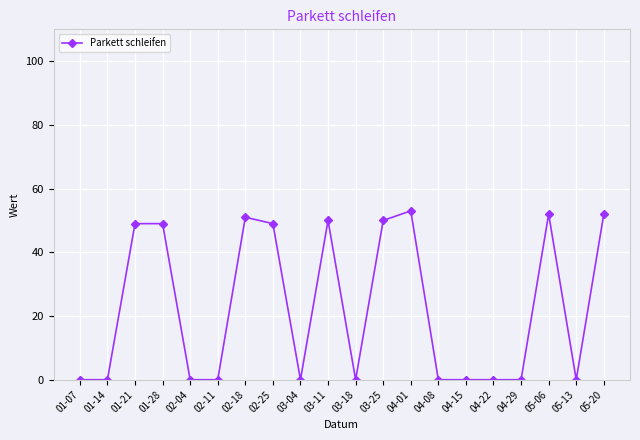

What is the value of the 18th point from the left?

52